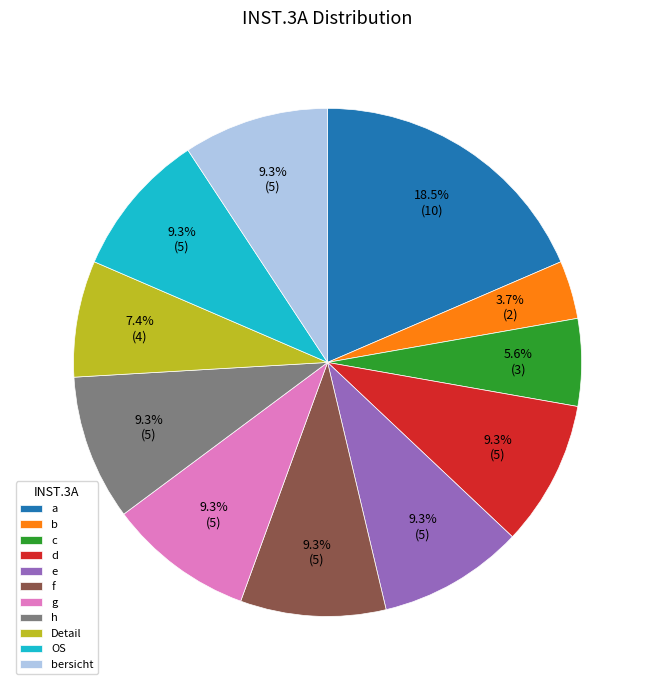

What percentage is the c slice, to the nearest percent?

6%